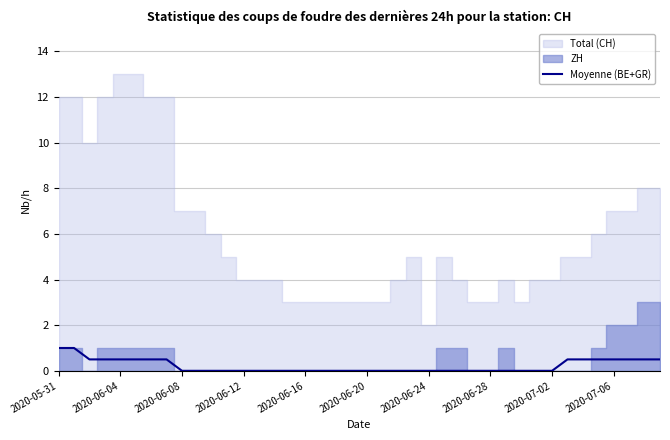

True or false: there are more than 0 points higher than both neighbors.

False